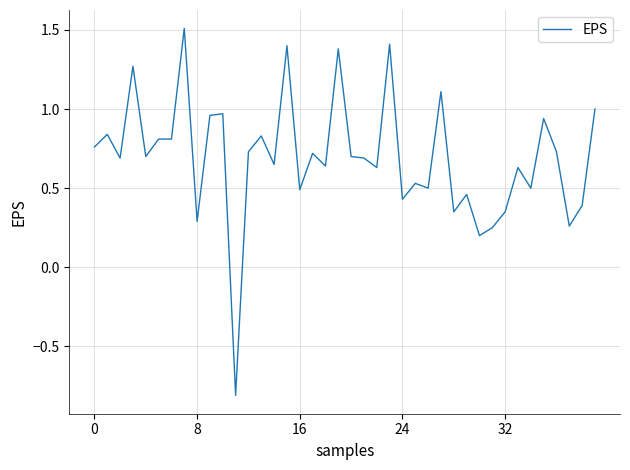

How many values exceed 0?

39